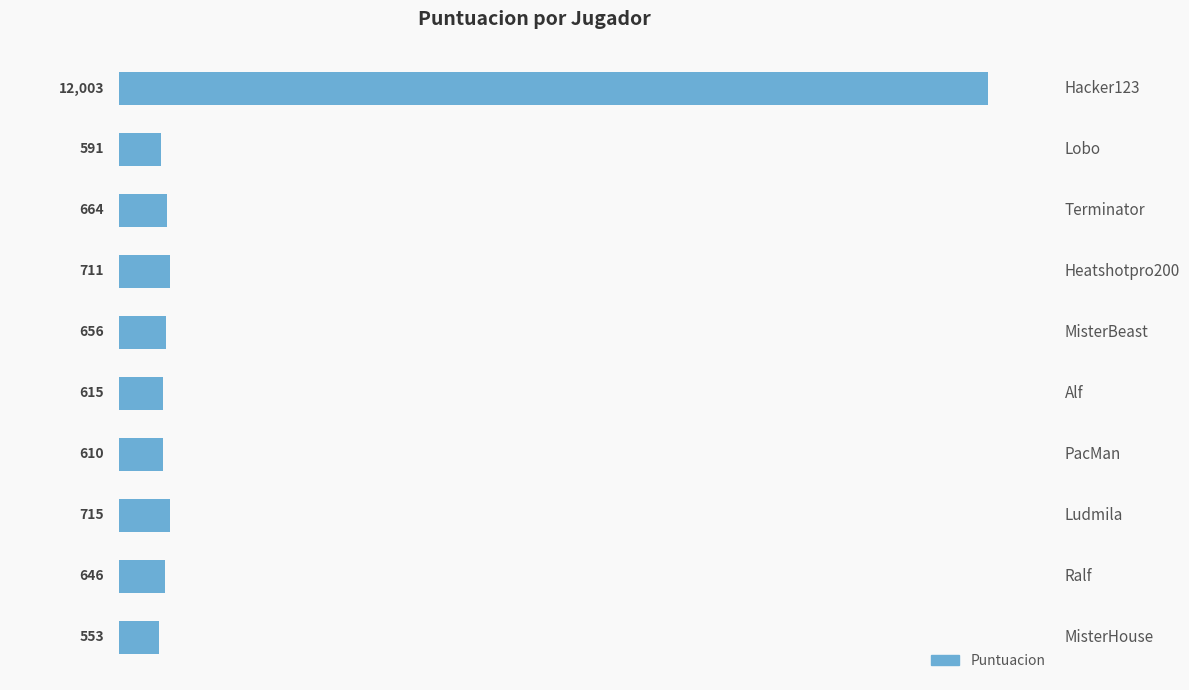

What value does the data have at PacMan?

610